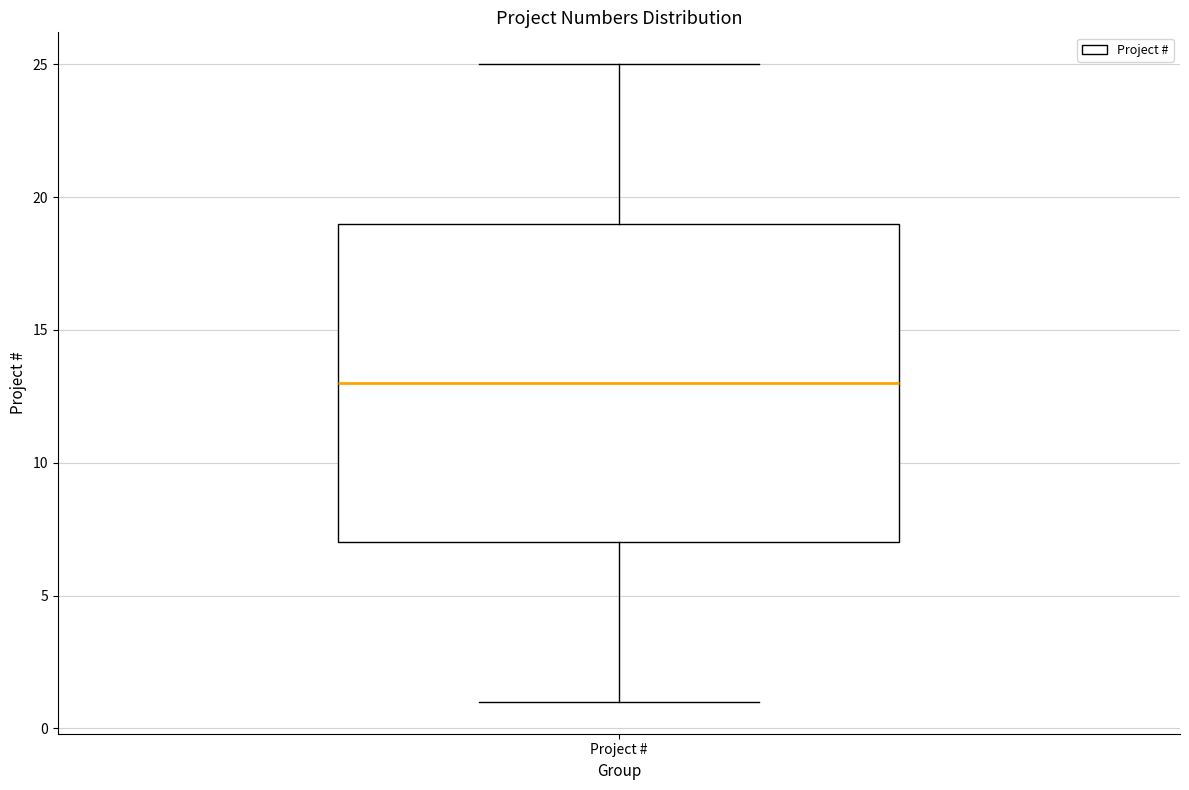

Transcribe this box plot: give where the median line is, the range the box spans, and where the two whiskers end, as read against the y-axis. The values are not printed on the chart, so give them approximately, as read against the axis.

median 13, box 7 to 19, whiskers 1 to 25